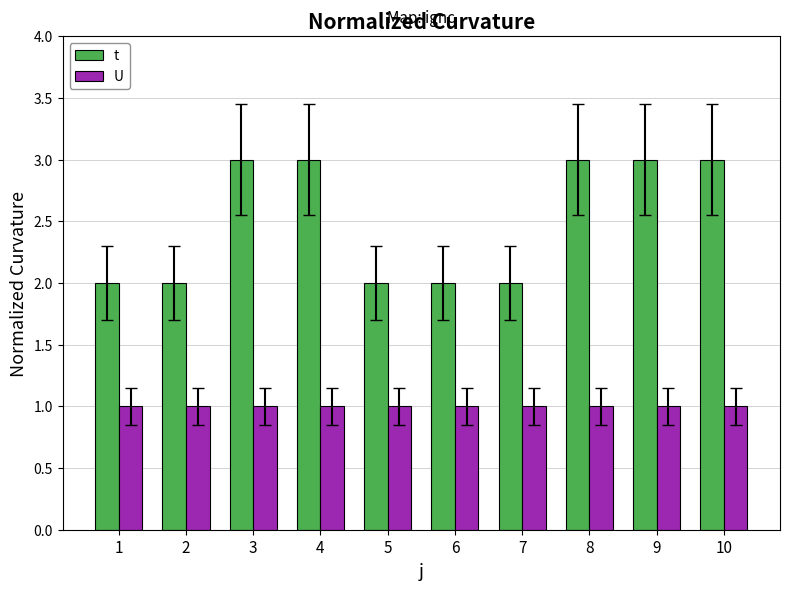

What are all the series names shown in the legend?

t, U